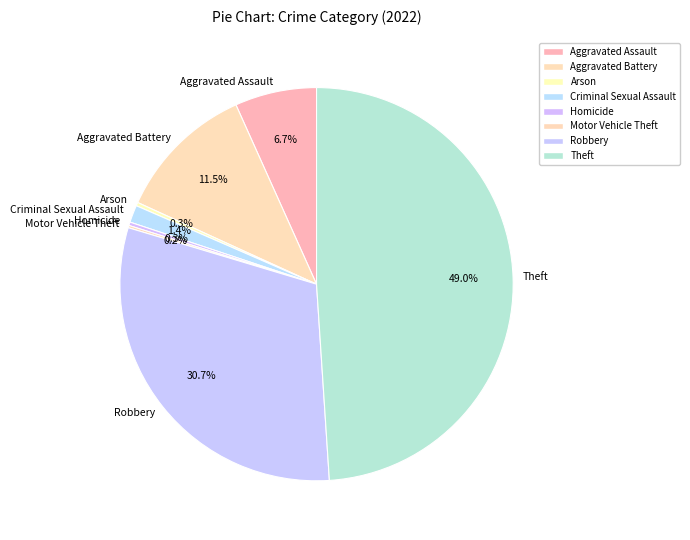

Is it true that Aggravated Assault is 7% of the pie?

True